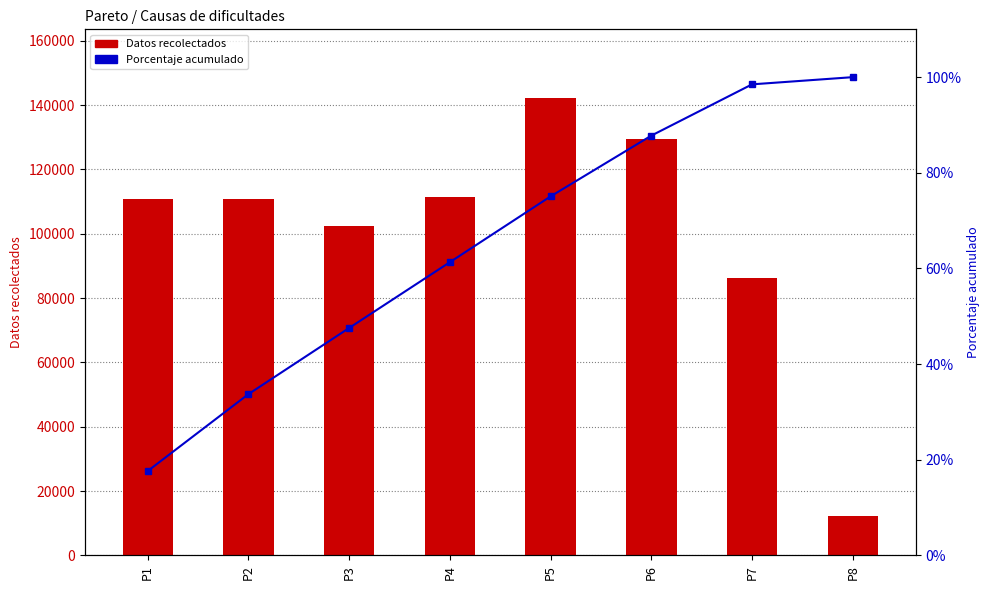

Is the value of Porcentaje acumulado at P8 greater than the value of Datos recolectados at P6?

No